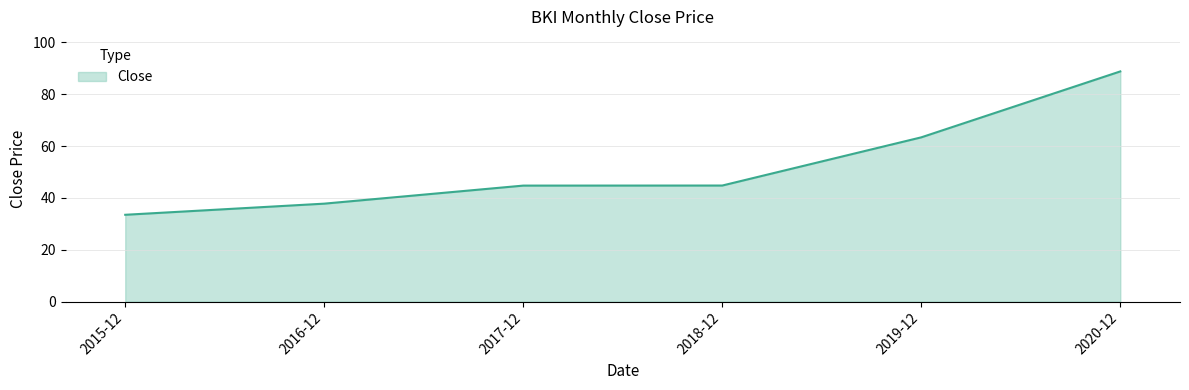

What is the change in value from 2015-12 to 2019-12?

+29.9